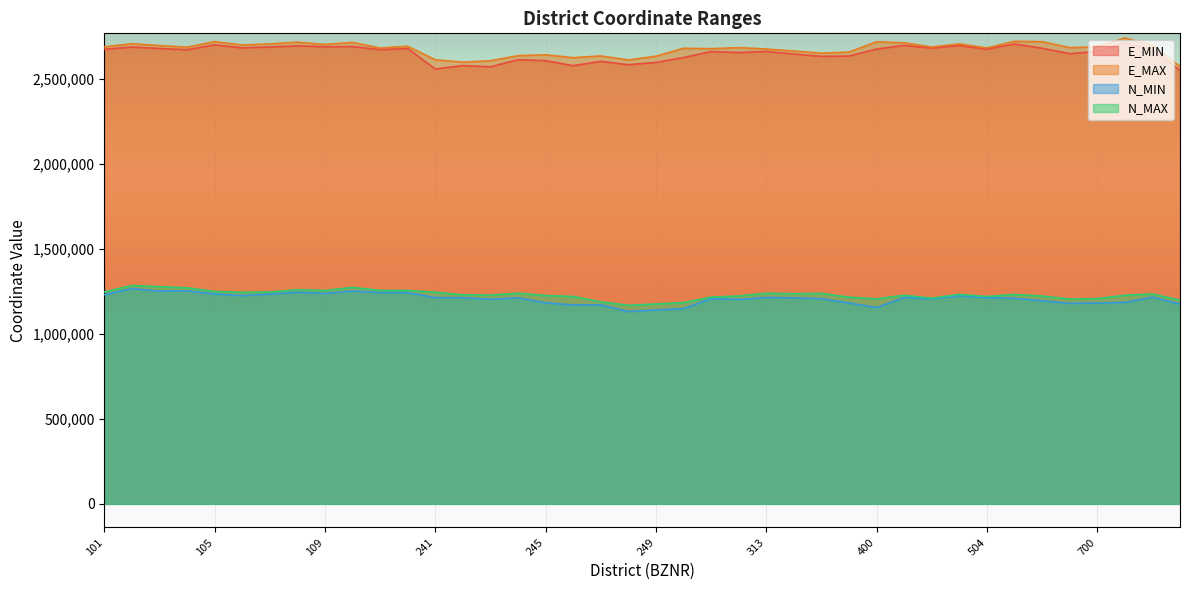

At which label does E_MAX reach its peak?

800